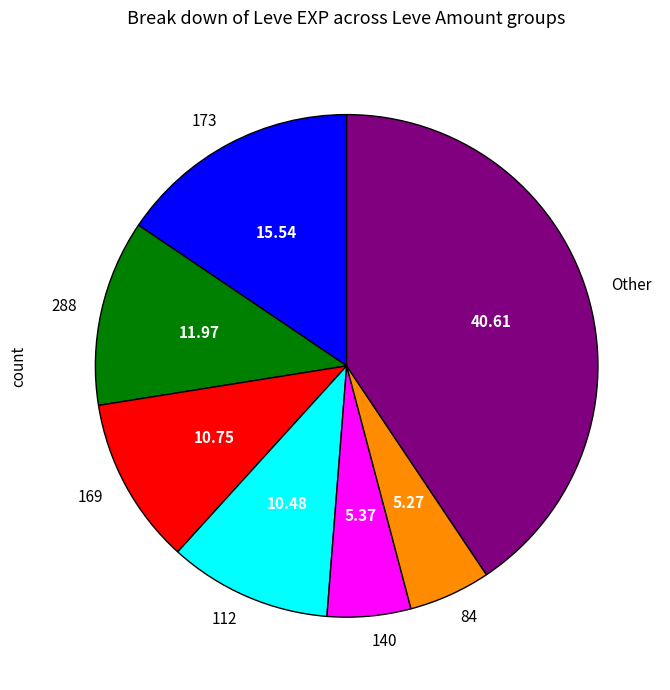

Do 140 and 169 together represent more than half of the pie?

No